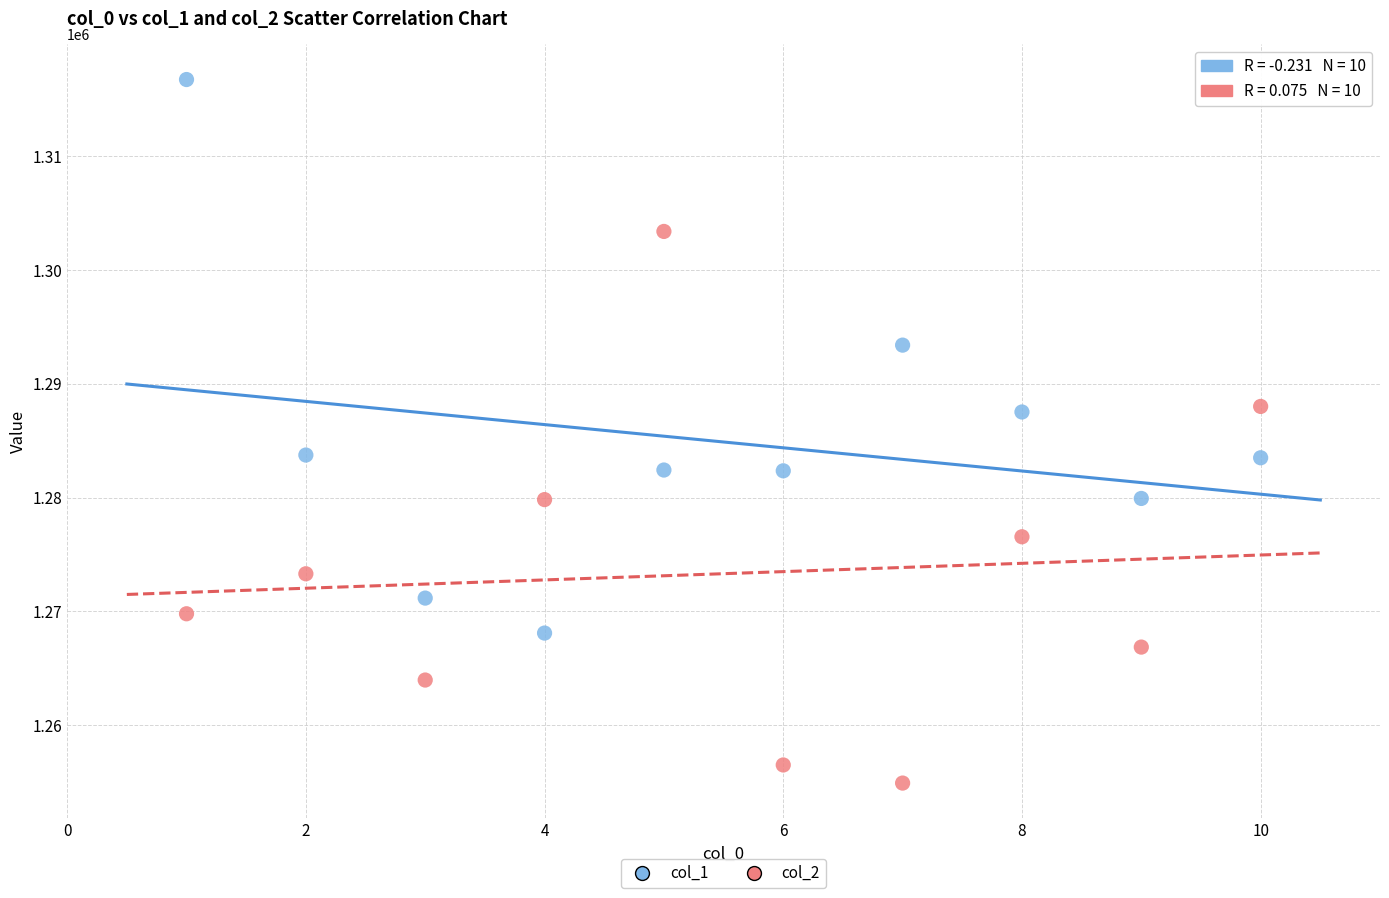

Which series reaches the minimum Y coordinate?

col_2